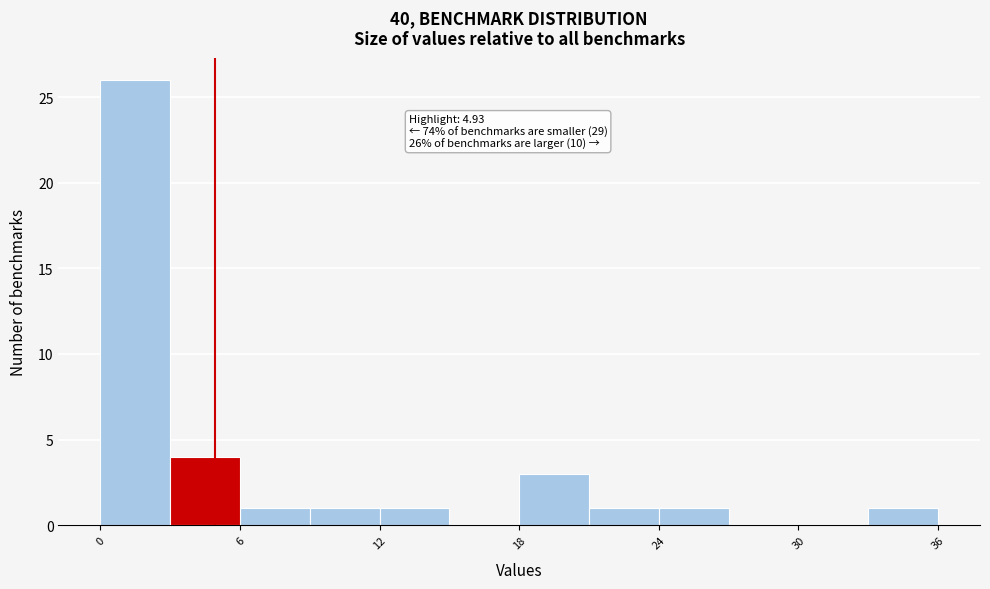

Read against the x-axis, roughly where is the centre of the tallest bar?

2